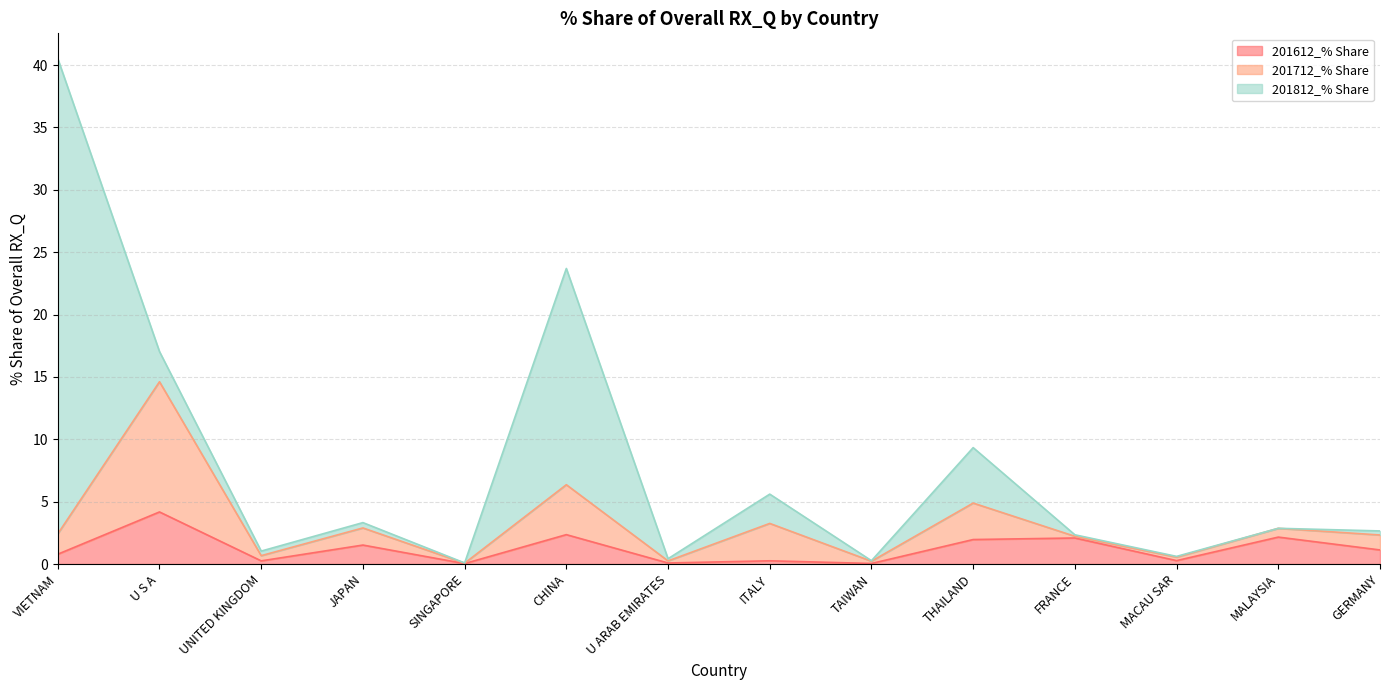

True or false: 201712_% Share has a value of 0.7 at MALAYSIA.

True